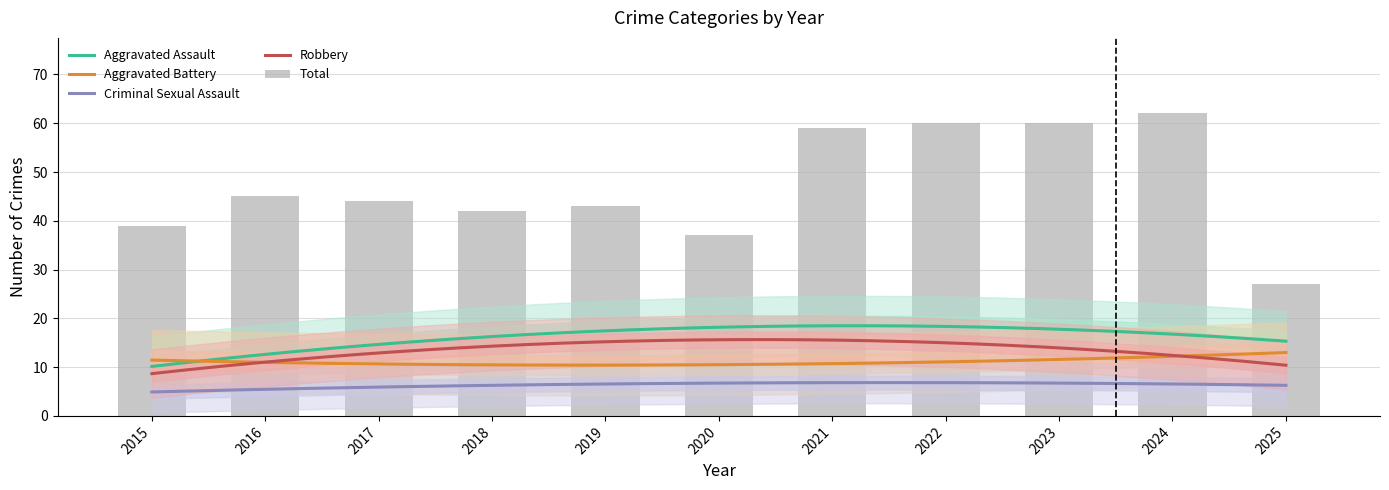

Is it true that Aggravated Battery equals 10 at 2023?

False